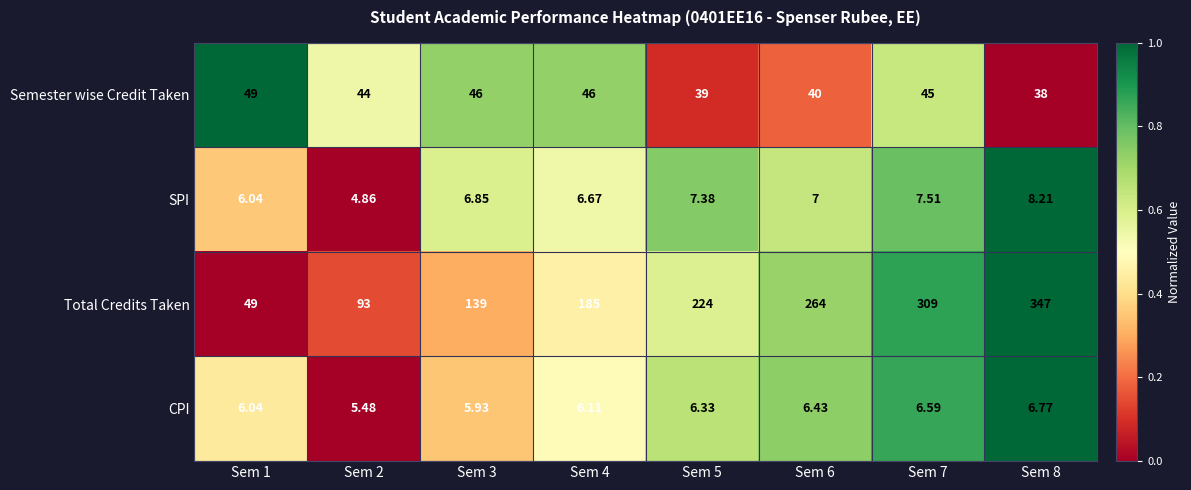

Which series has the largest total across all categories?

Total Credits Taken